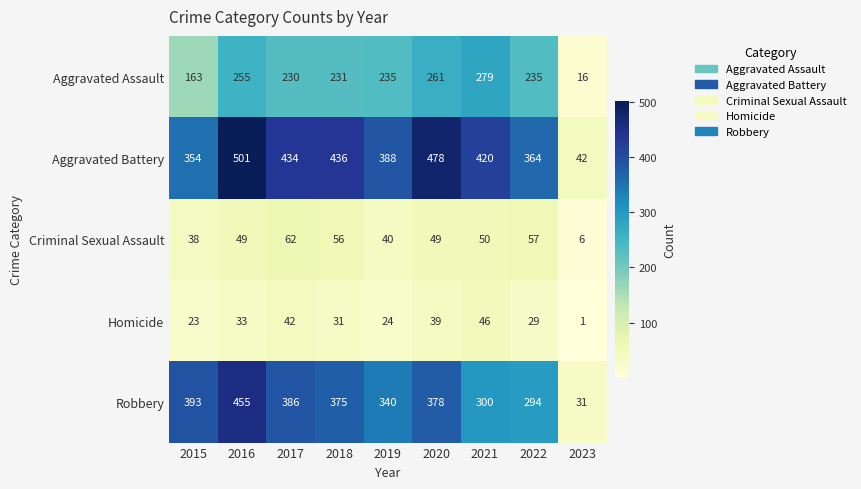

What is the total value across all series at 2019?

1027